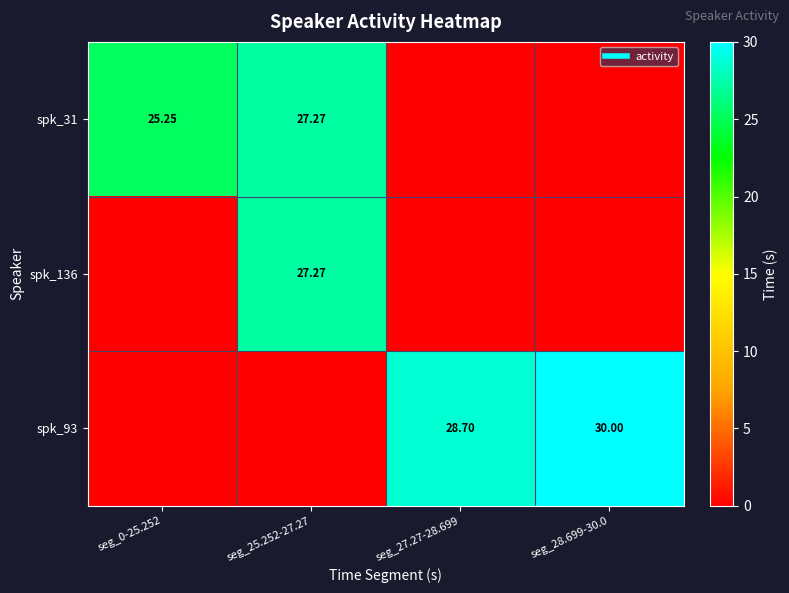

What is the difference between the spk_136 values at seg_25.252-27.27 and seg_27.27-28.699?

27.3